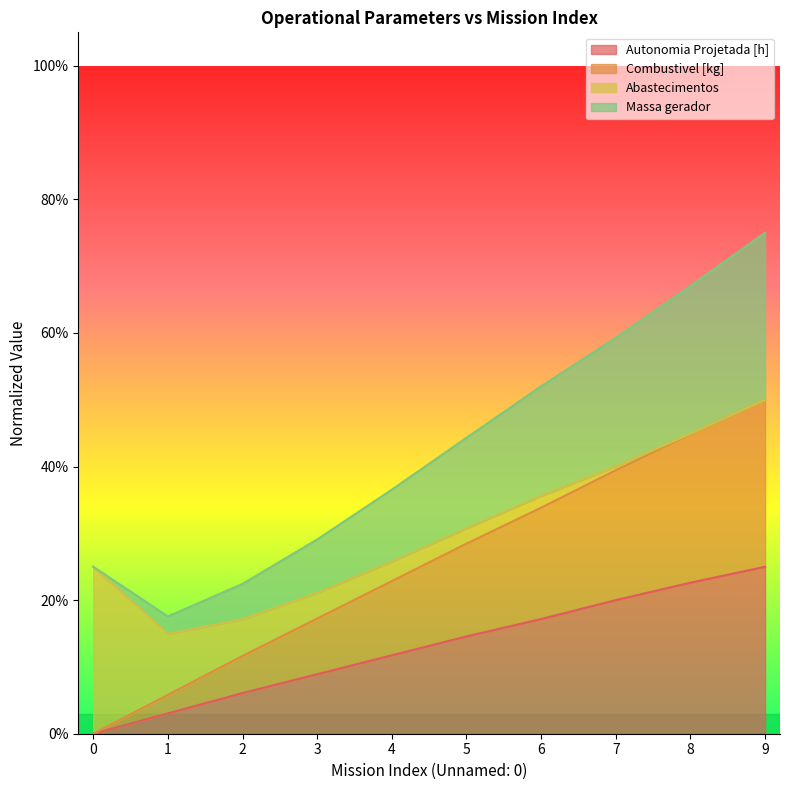

The Combustivel [kg] series shows 0.3 at 3. True or false?

False